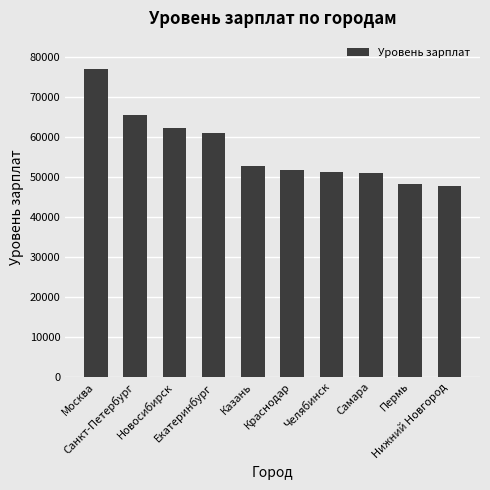

What is the minimum value shown in the chart?

47662